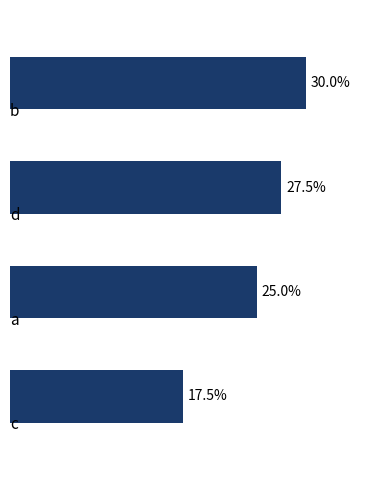

List the labels in order of value, largest first.

0.0, 1.0, 2.0, 3.0